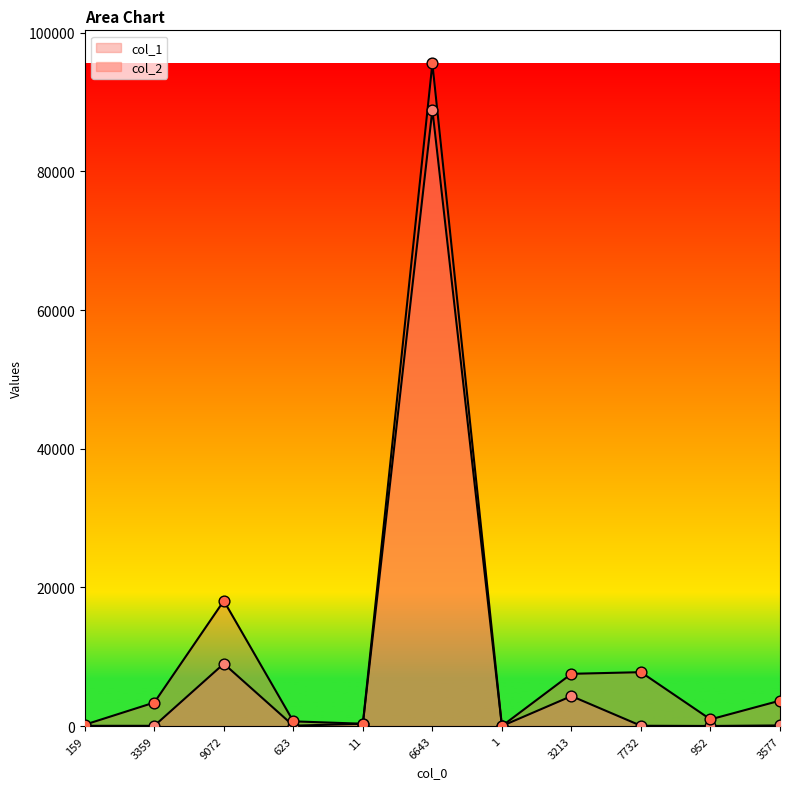

Which series contains the lowest Y value?

col_1